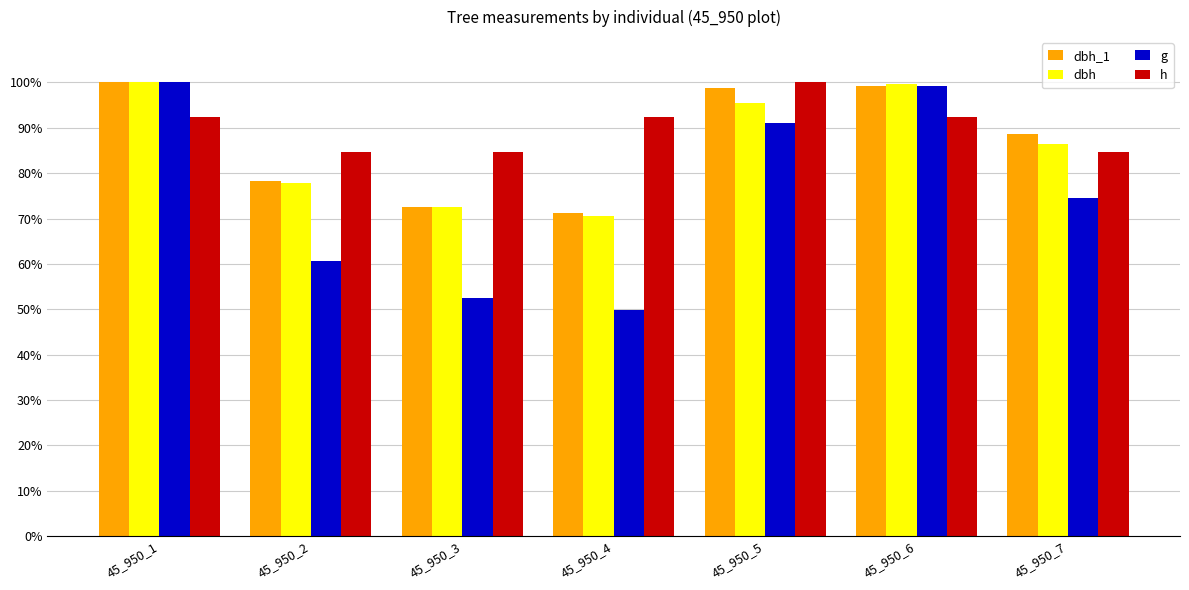

Which label corresponds to the smallest value in the chart?

45_950_4